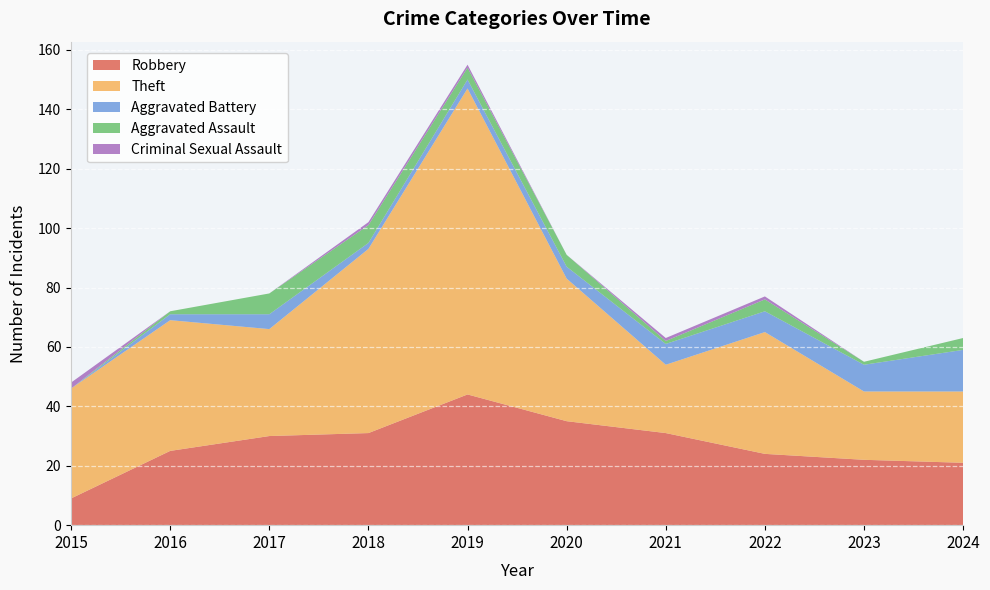

Reading left to right, list all the values displayed in this chart.

Robbery: 2015=9	2016=25	2017=30	2018=31	2019=44	2020=35	2021=31	2022=24	2023=22	2024=21
Theft: 2015=37	2016=44	2017=36	2018=62	2019=103	2020=48	2021=23	2022=41	2023=23	2024=24
Aggravated Battery: 2015=0	2016=2	2017=5	2018=2	2019=3	2020=4	2021=7	2022=7	2023=9	2024=14
Aggravated Assault: 2015=0	2016=1	2017=7	2018=6	2019=4	2020=4	2021=1	2022=4	2023=1	2024=4
Criminal Sexual Assault: 2015=2	2016=0	2017=0	2018=1	2019=1	2020=0	2021=1	2022=1	2023=0	2024=0